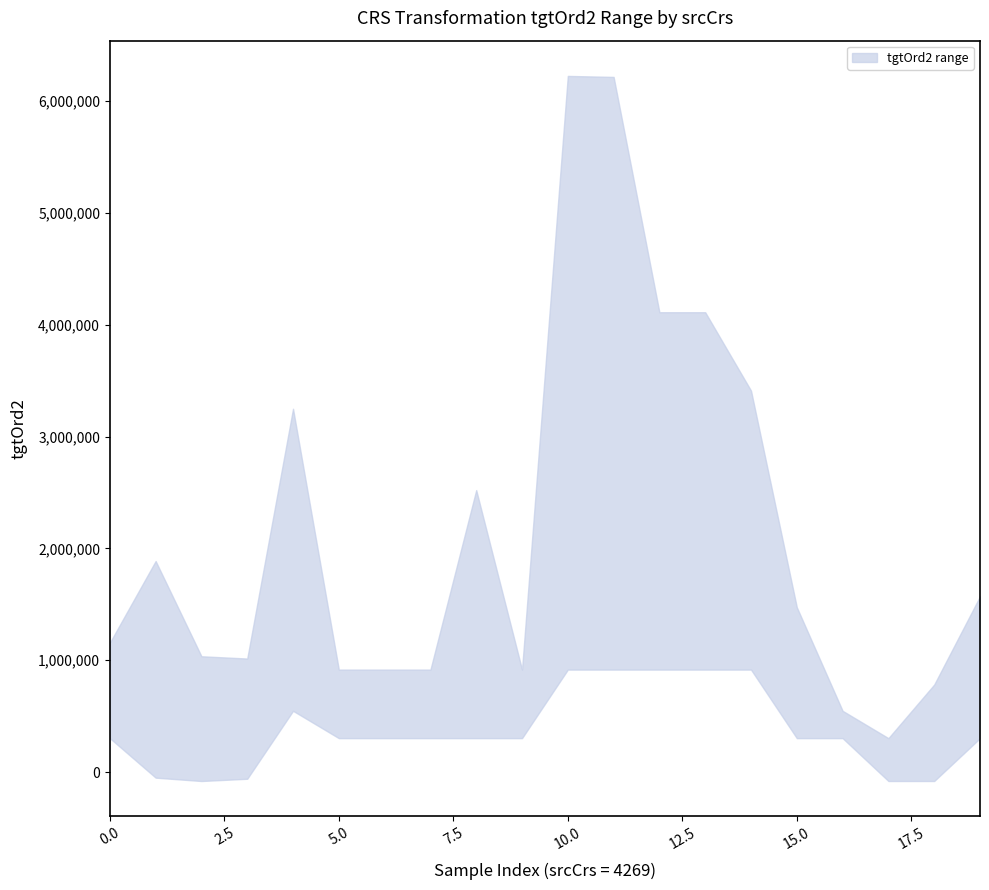

Does the chart display data point markers on the line(s)?

No